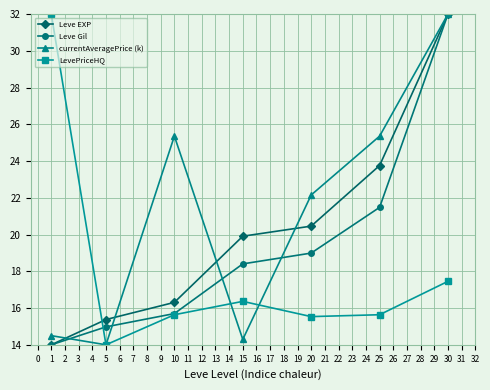

How many values in the LevePriceHQ series exceed 15?

6